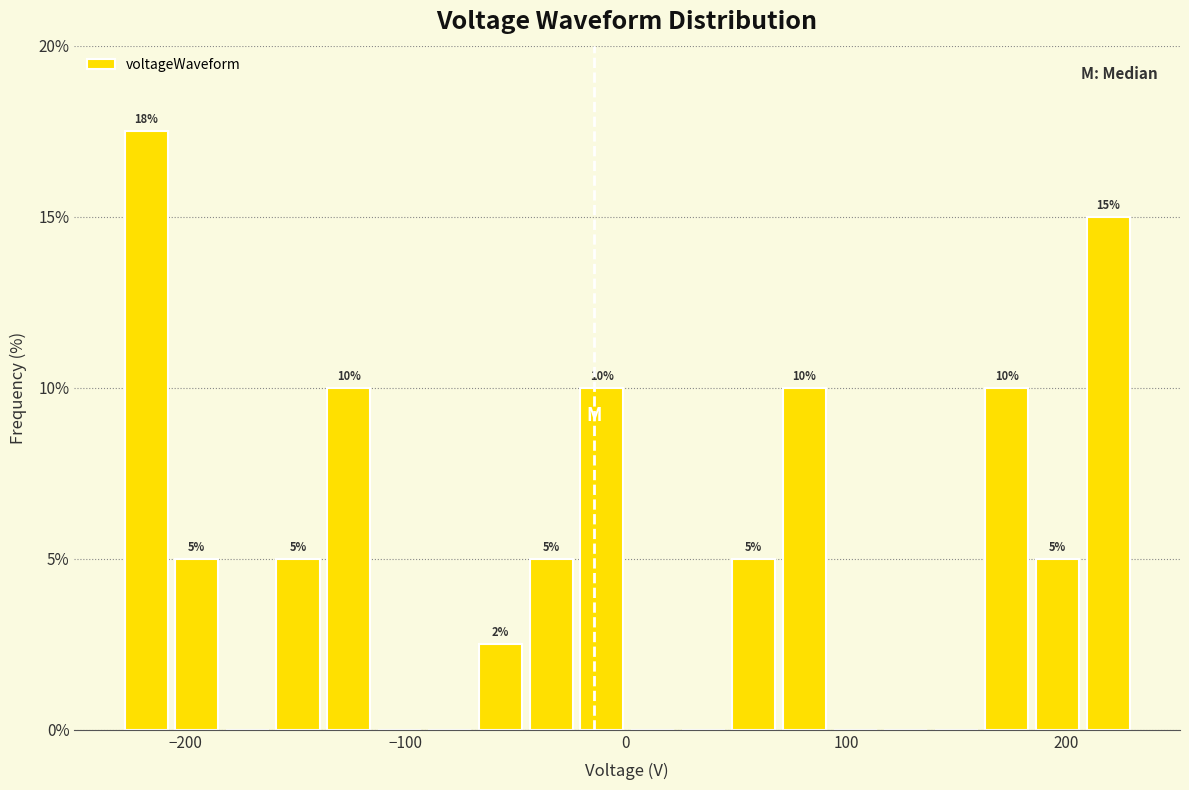

Around what value on the x-axis is the tallest bar? Give the approximate position of its centre, as read against the axis.

-220